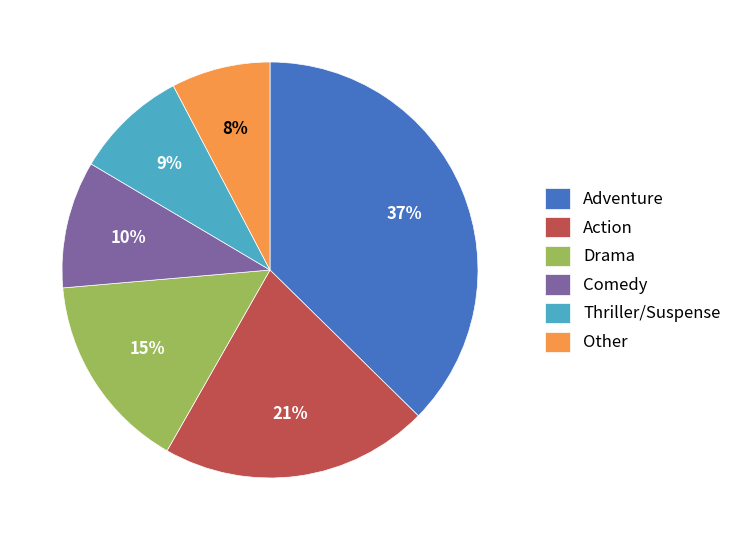

Which has a higher value, Comedy or Thriller/Suspense?

Comedy